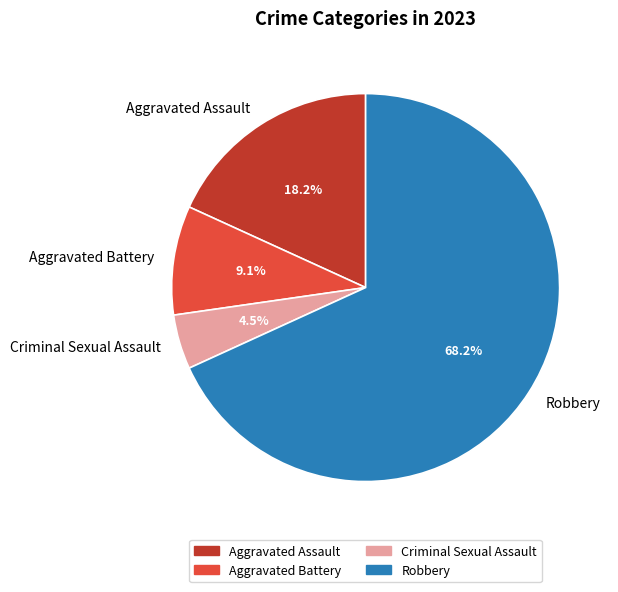

Does Robbery represent more than half of the total?

Yes